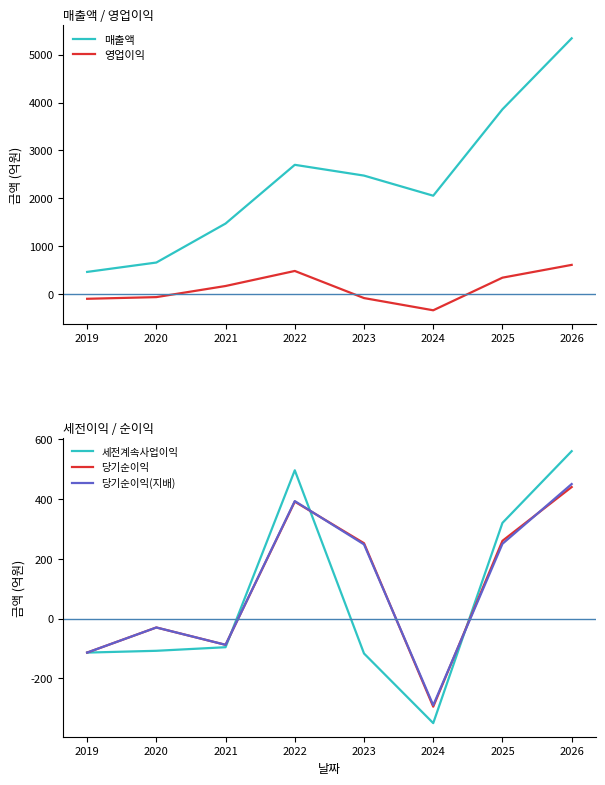

Count the 매출액 values in the range 1473 to 3858.

5